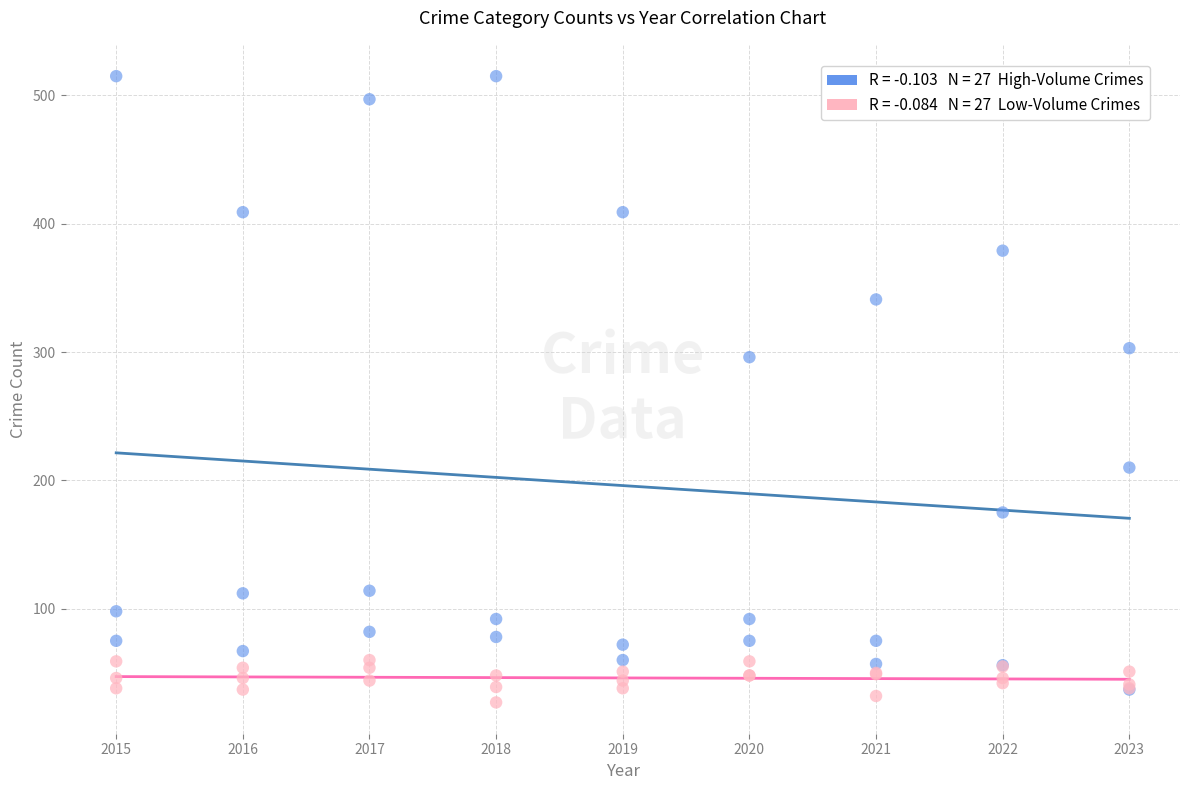

Across all series, what Y value is closest to 271?

296